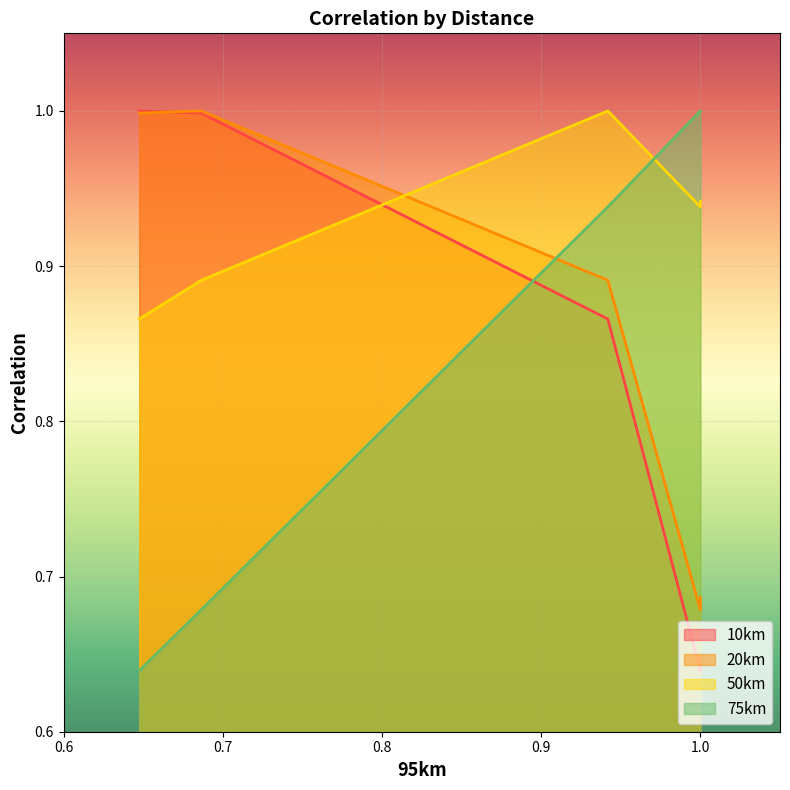

What is the label of the 4th point from the left?

75km